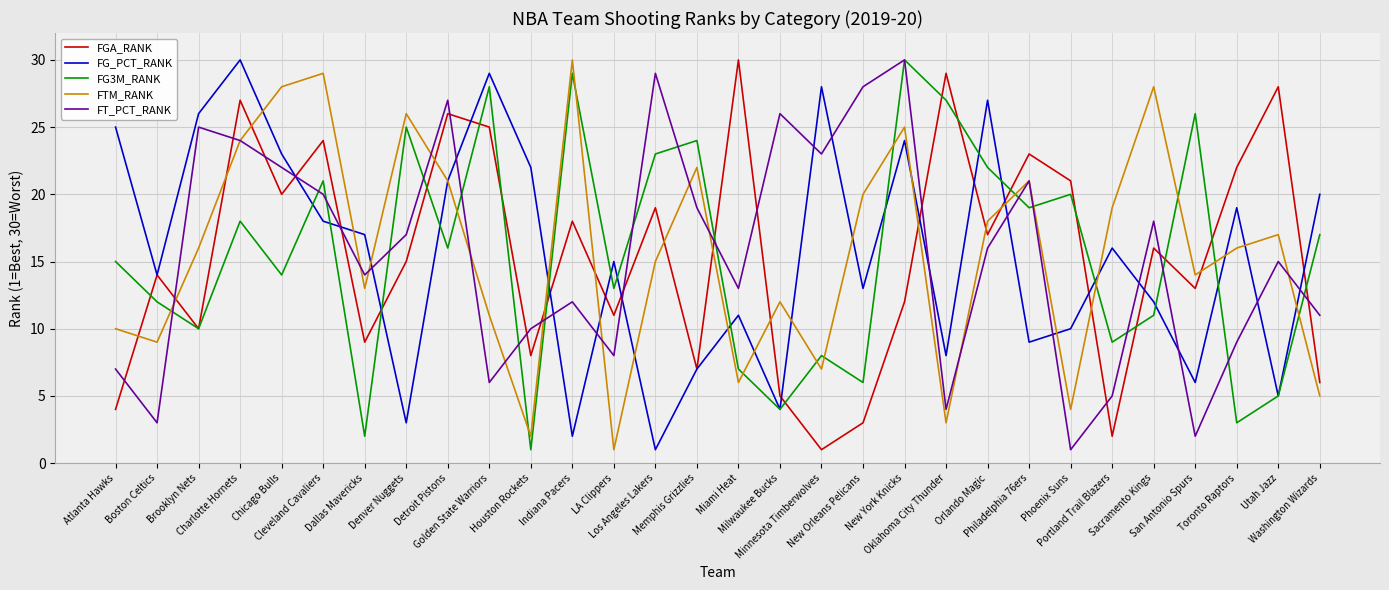

What are all the series names shown in the legend?

FGA_RANK, FG_PCT_RANK, FG3M_RANK, FTM_RANK, FT_PCT_RANK